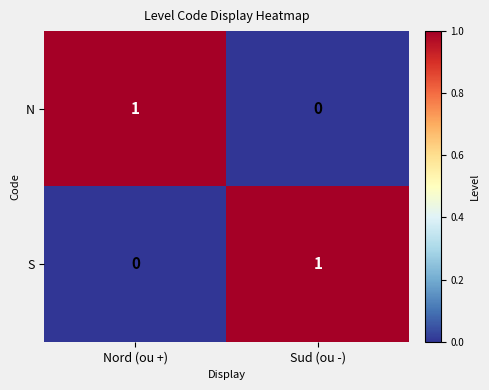

What is the total value across all series at Nord (ou +)?

1